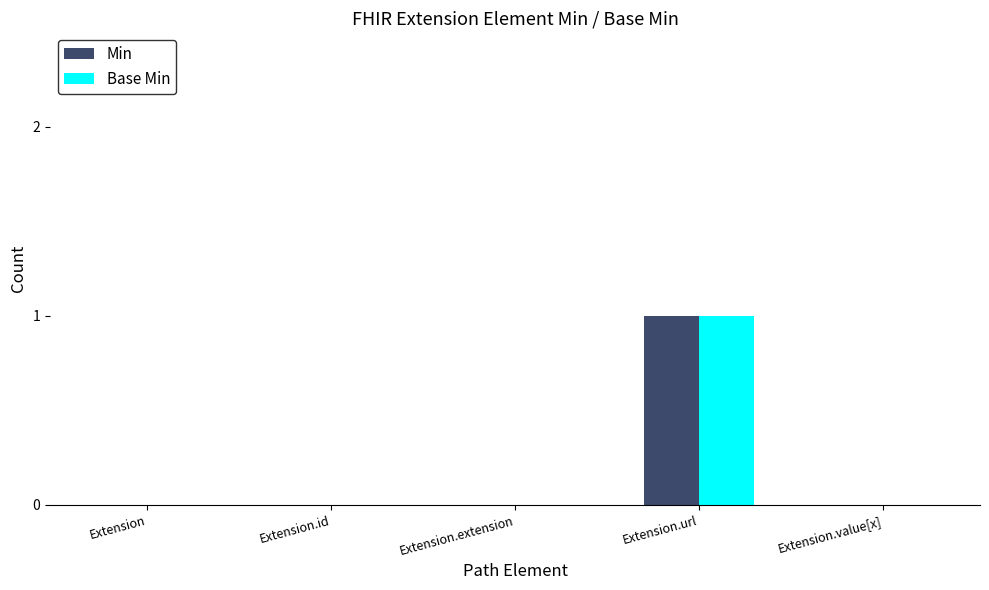

At which category is the sum across all series the highest?

Extension.url